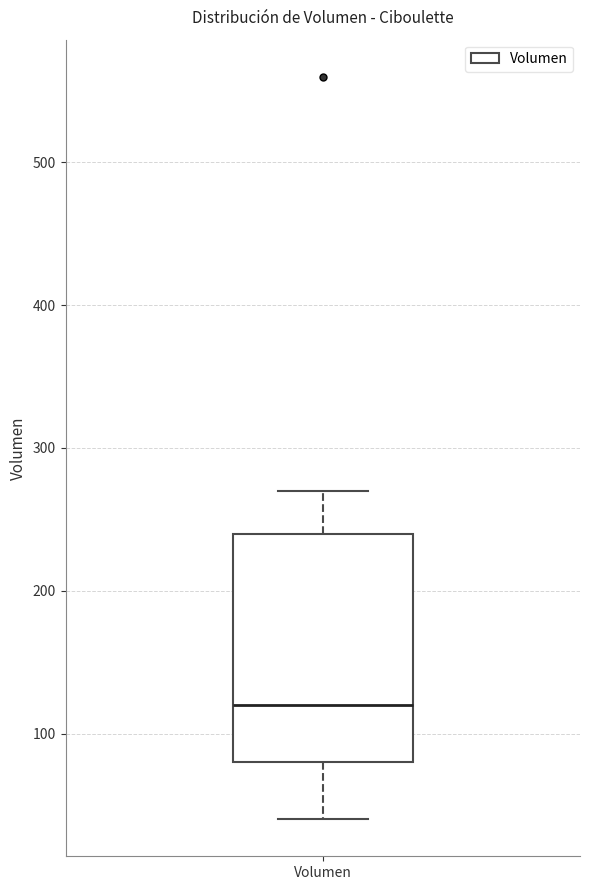

Read this box plot against the y-axis: the position of the median line, the range covered by the box, and the ends of both whiskers. The values are not printed on the chart, so give them approximately, as read against the axis.

median 120, box 80 to 240, whiskers 40 to 270